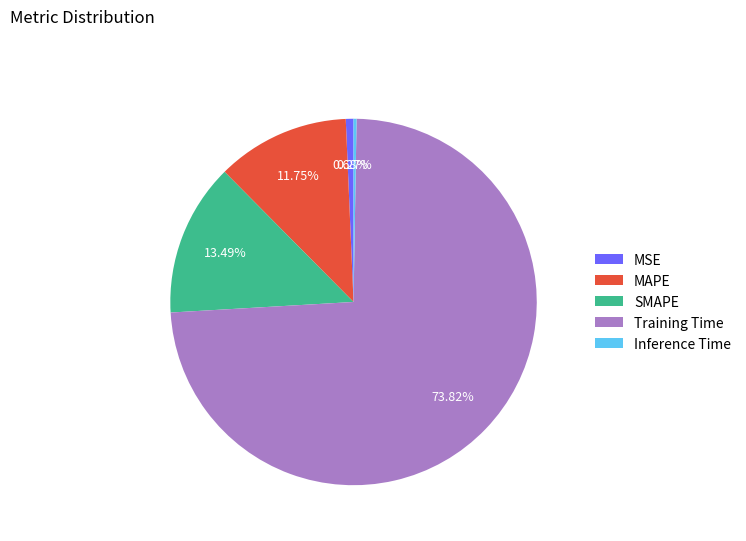

Do MAPE and SMAPE together represent more than half of the pie?

No